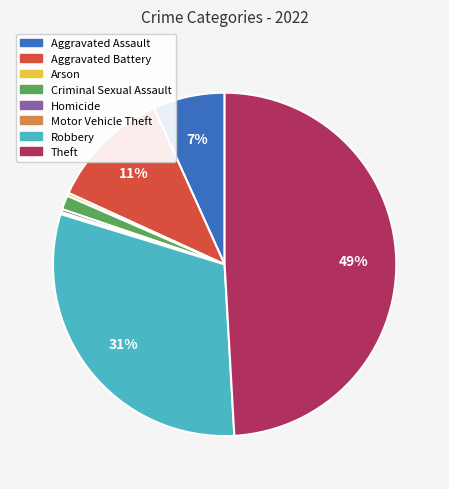

Does Theft account for over 50% of the chart?

No